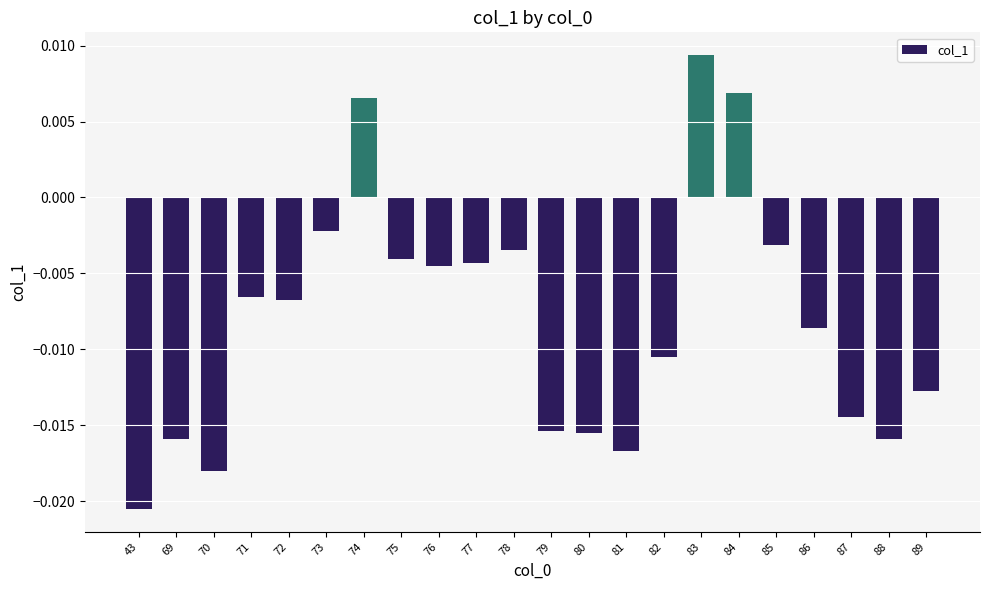

How many values are below zero?

19